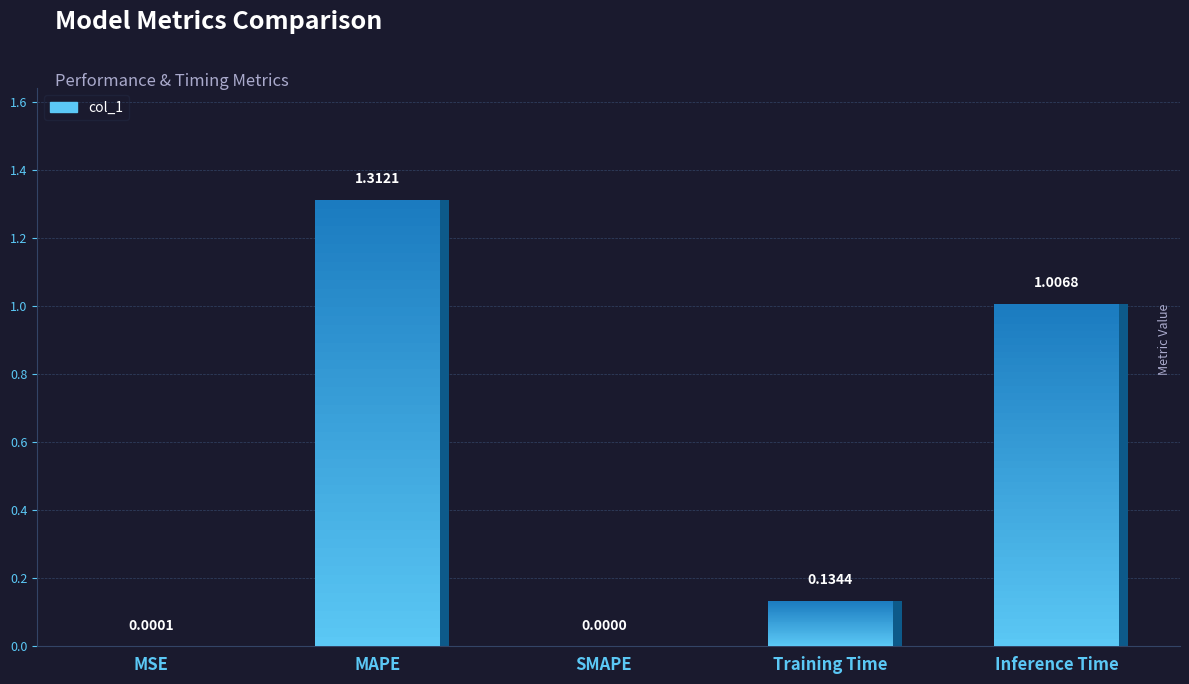

How many values exceed 0?

4